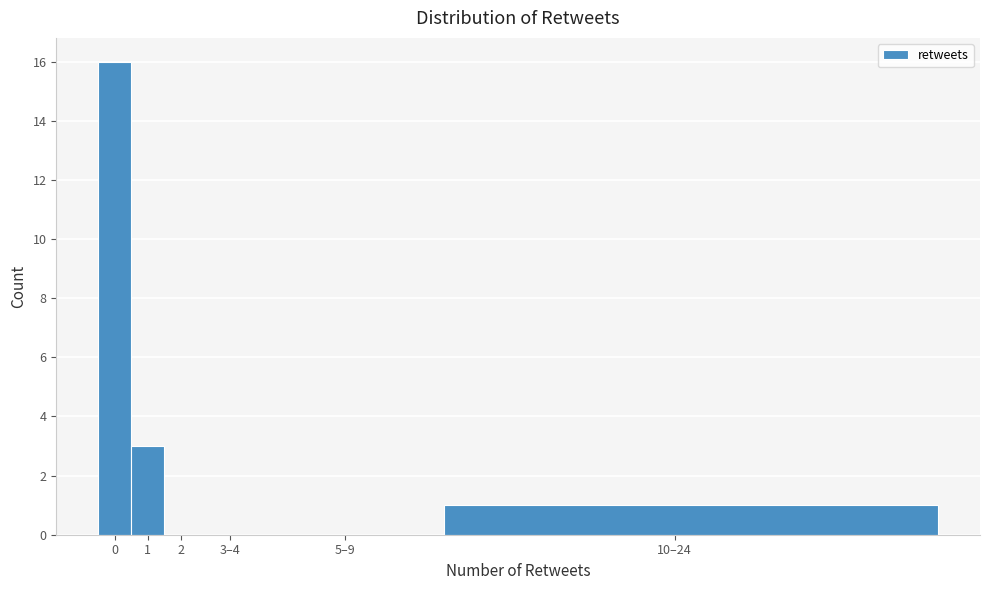

Reading left to right, list all the values displayed in this chart.

0=16	1=3	2=0	3–4=0	5–9=0	10–24=1